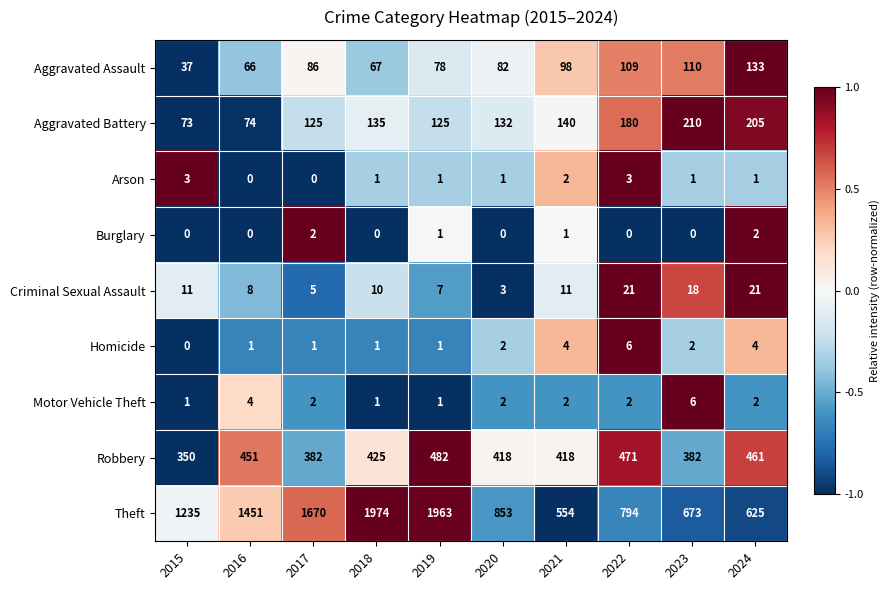

What is the average value of the Robbery series?

424